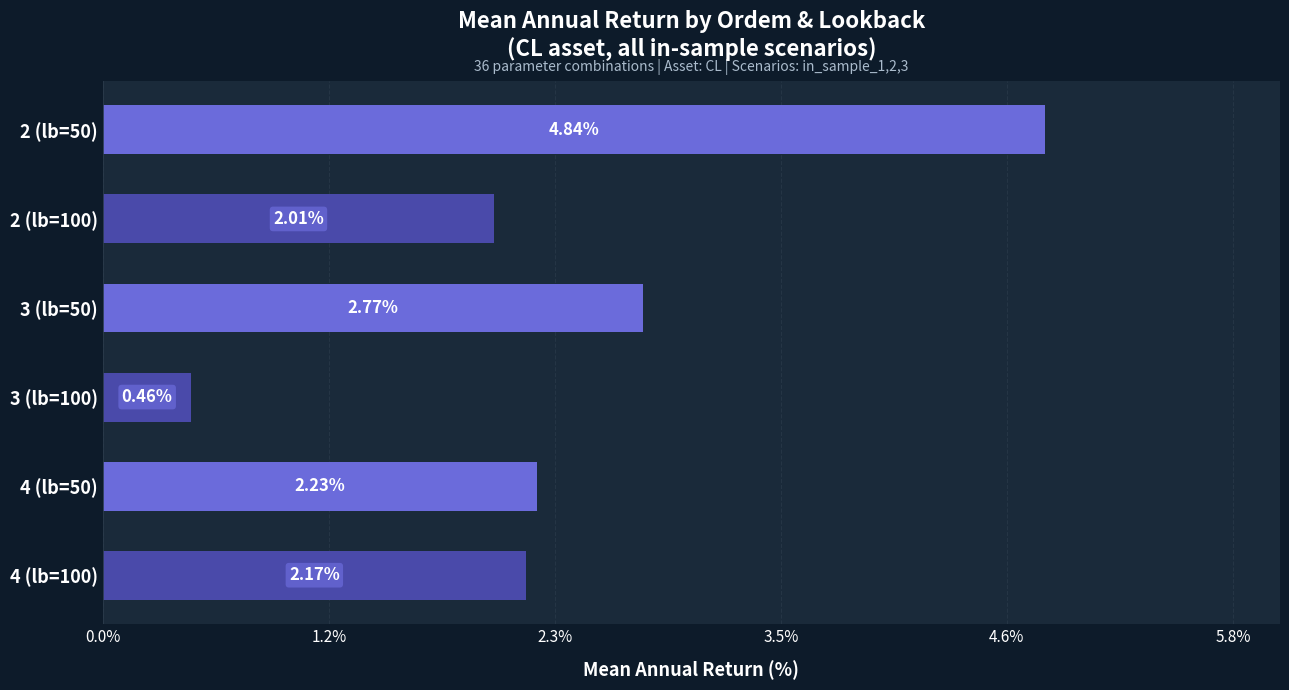

What is the sum of the values at 4 (lb=50) and 3 (lb=50)?

5.0